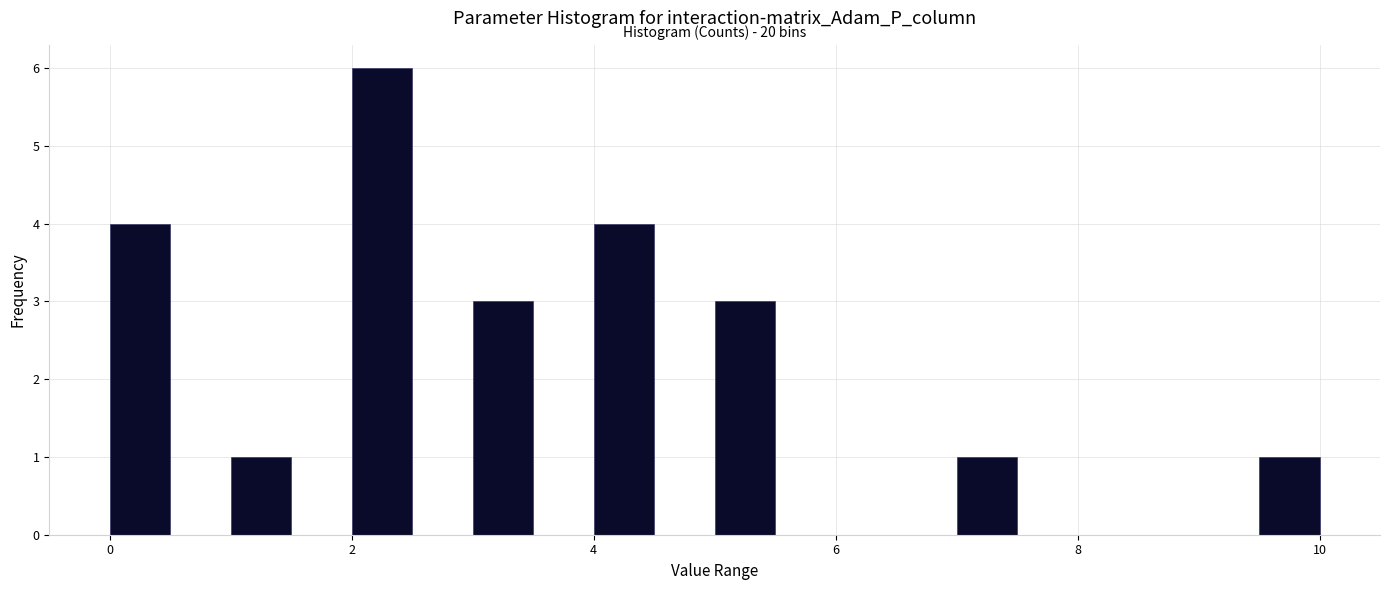

Read against the x-axis, roughly where is the centre of the tallest bar?

2.2